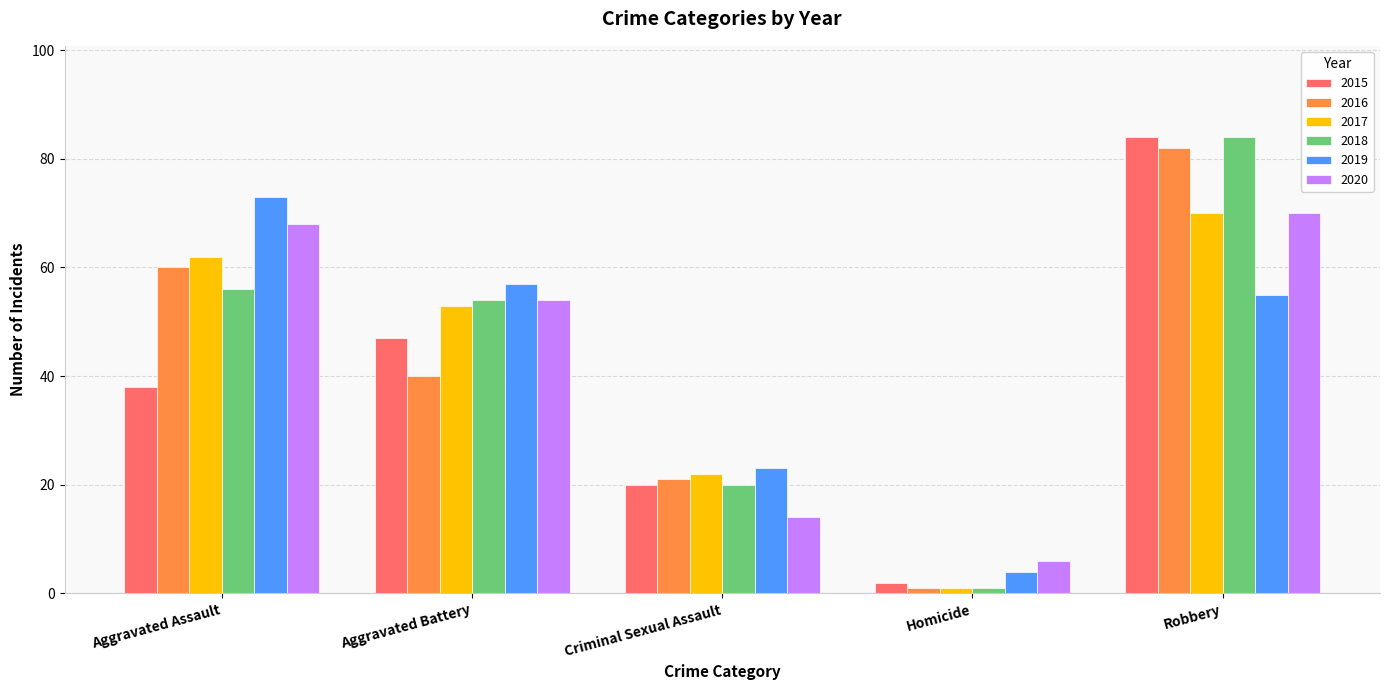

What is the approximate value of 2019 at Robbery, to the nearest 10?

60